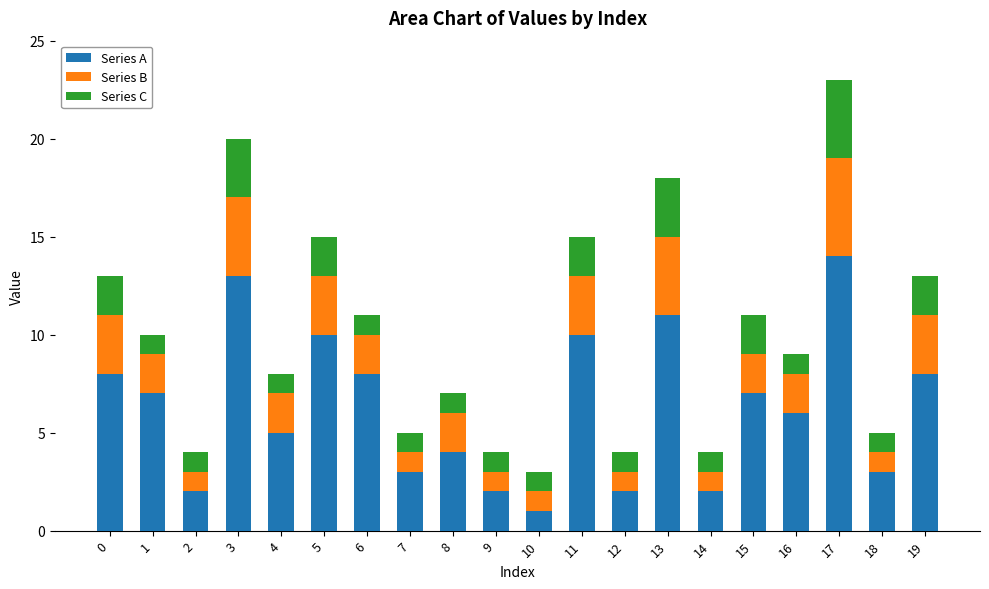

The value of Series A at 0 is 8. True or false?

True